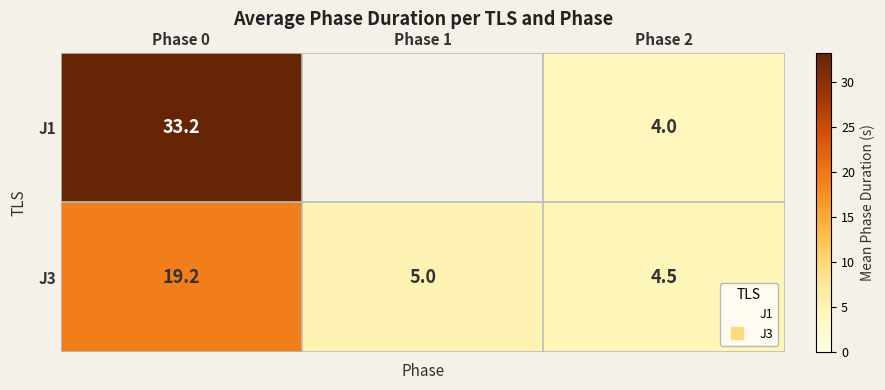

At which label does J1 reach its peak?

Phase 0